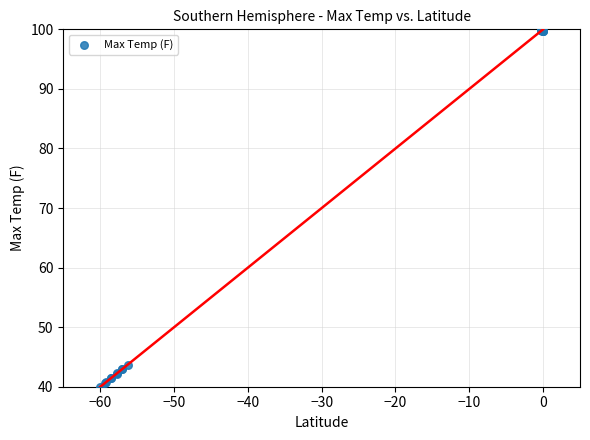

What Y value in the scatter plot is closest to 70?

43.7